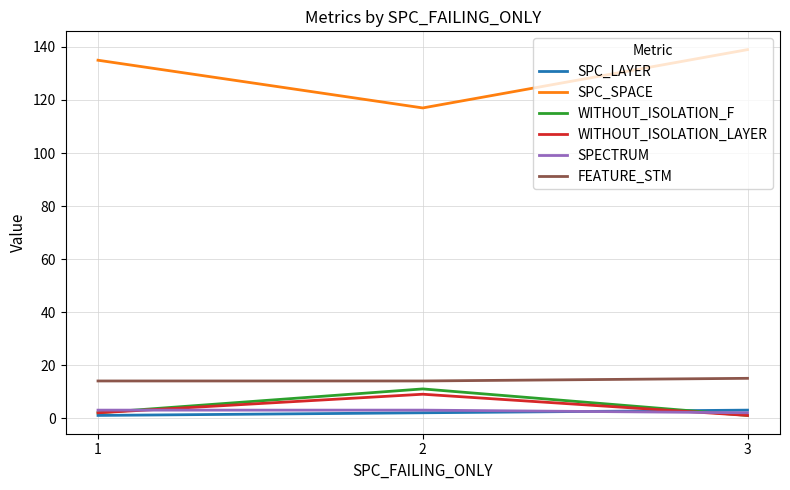

Between 2 and 3, which series saw the biggest shift?

SPC_SPACE